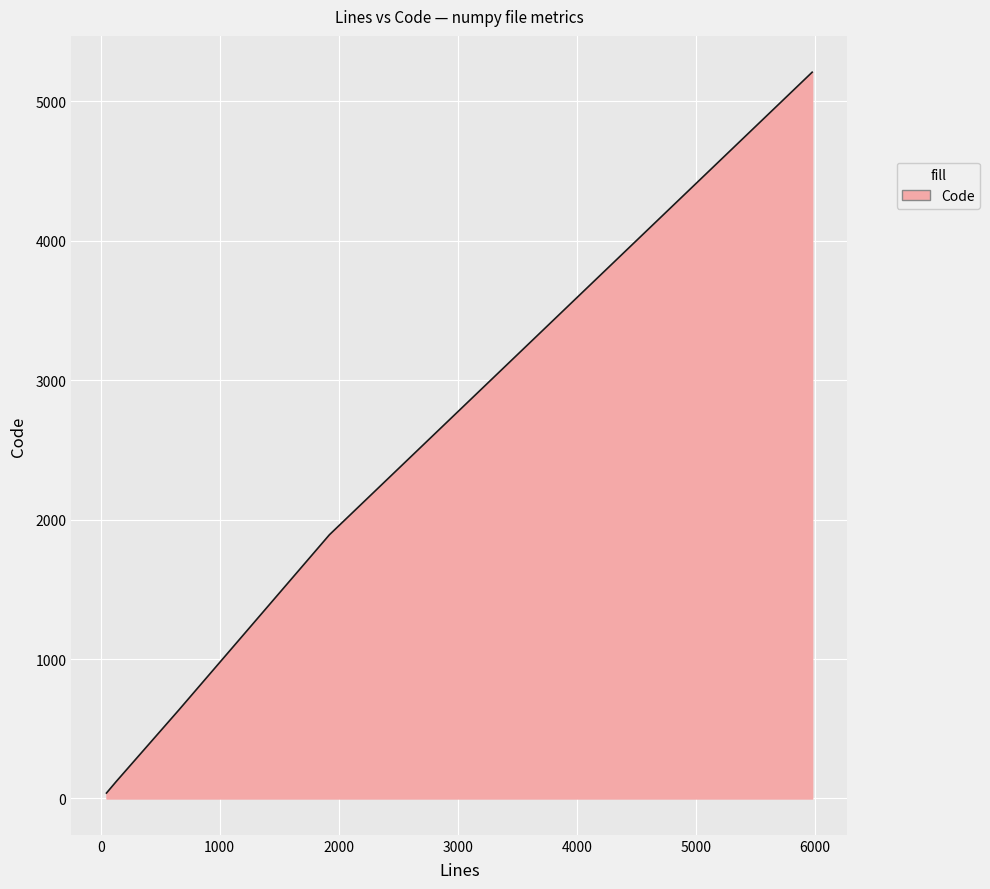

What is the greatest value displayed?

5208